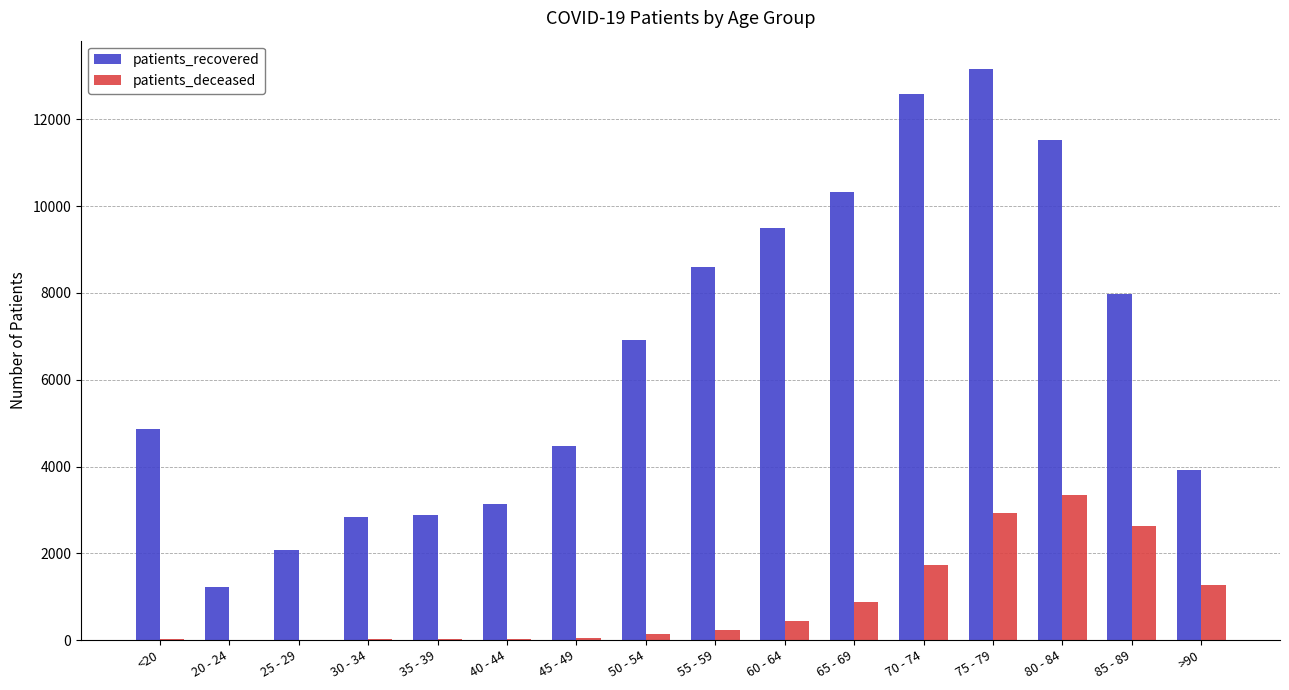

At which category is the sum across all series the highest?

75 - 79